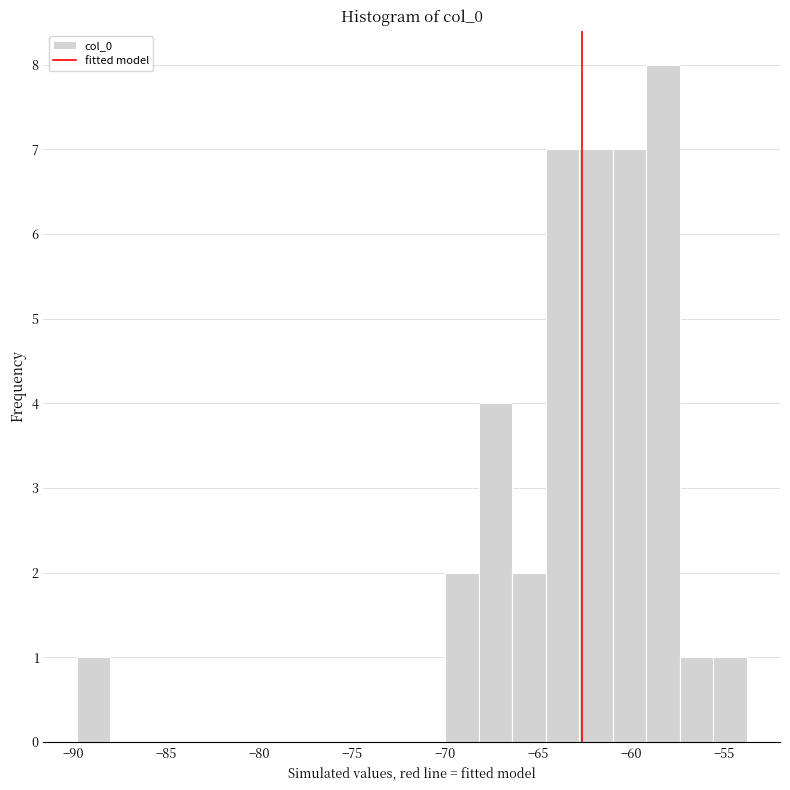

Around what value on the x-axis is the tallest bar? Give the approximate position of its centre, as read against the axis.

-58.5